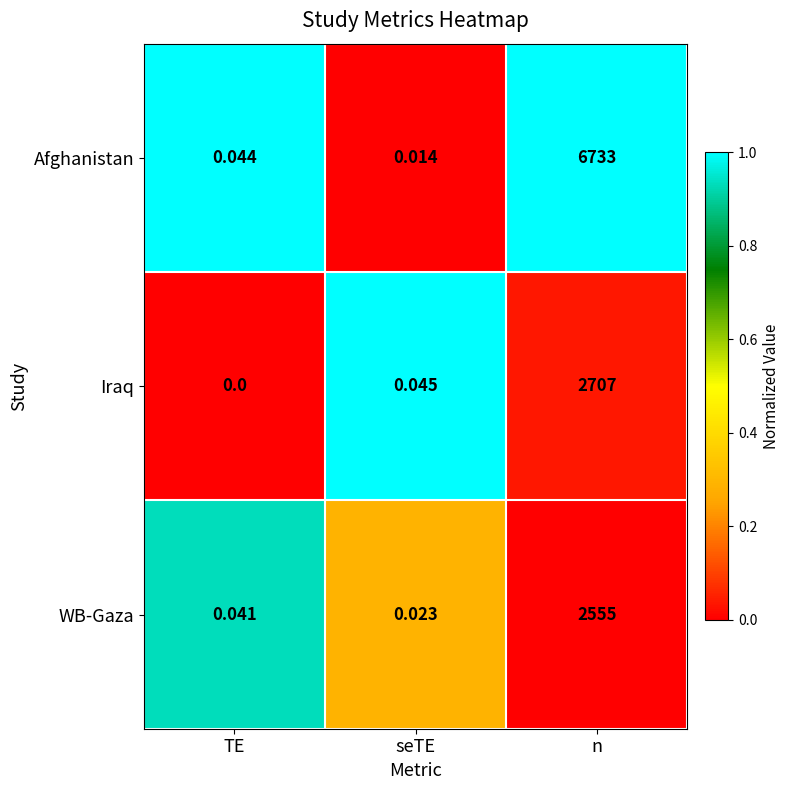

Rank the categories by Afghanistan value from highest to lowest.

n, TE, seTE